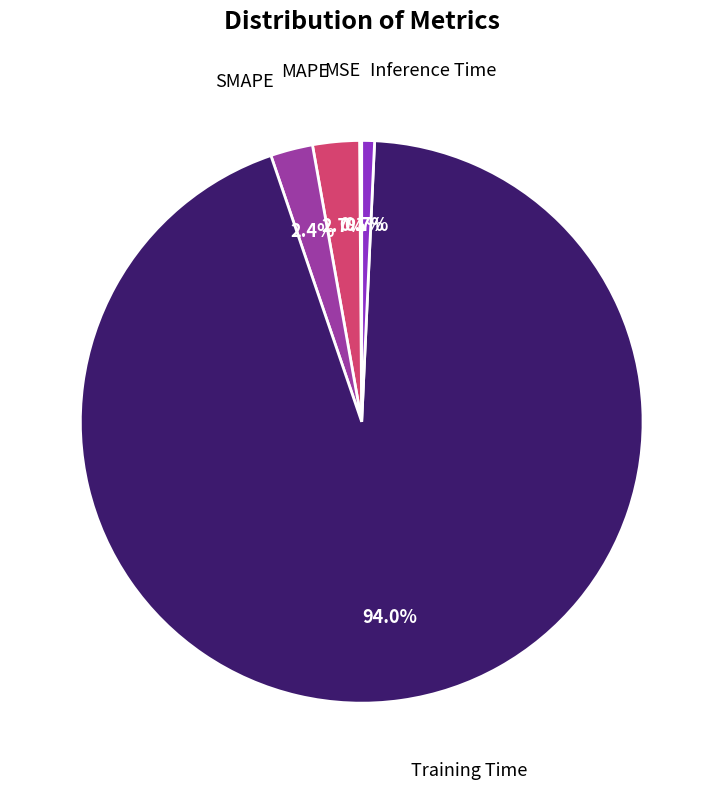

Is there a majority slice in this chart?

Yes